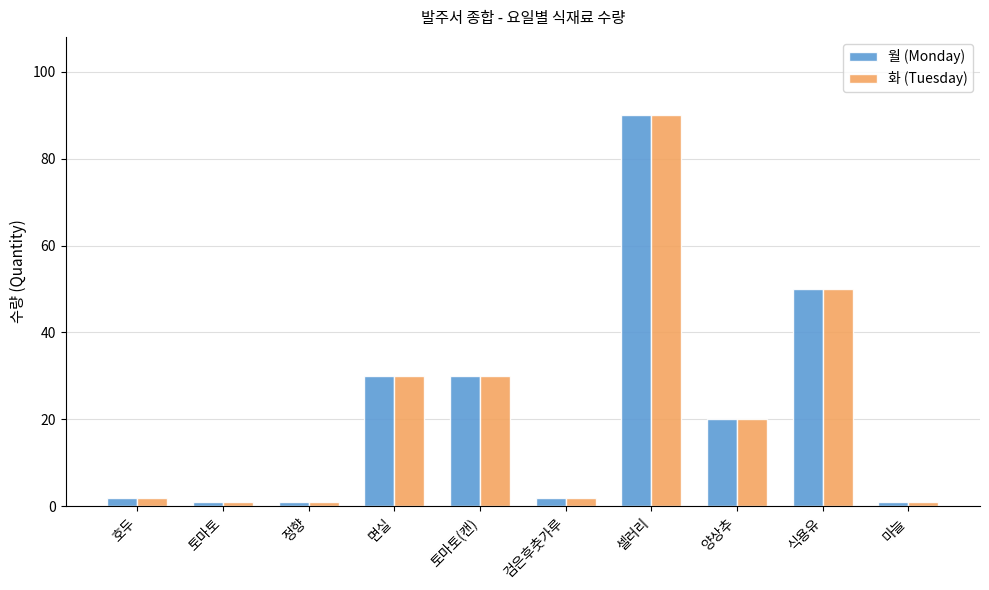

What is the difference between the second highest and minimum values in the 월 (Monday) series?

49